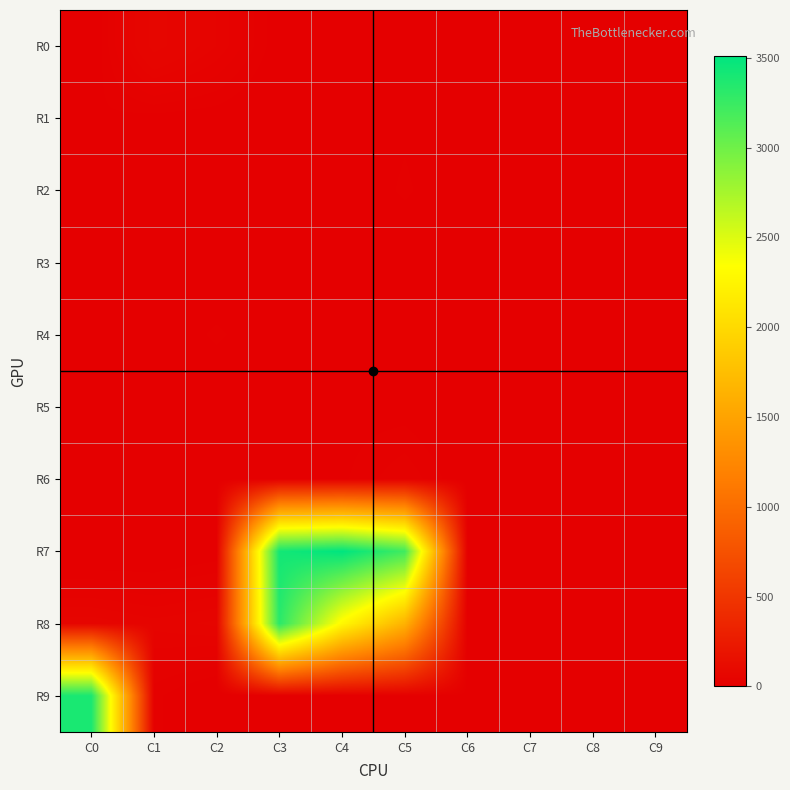

At which category does the chart reach its minimum across all series?

C6